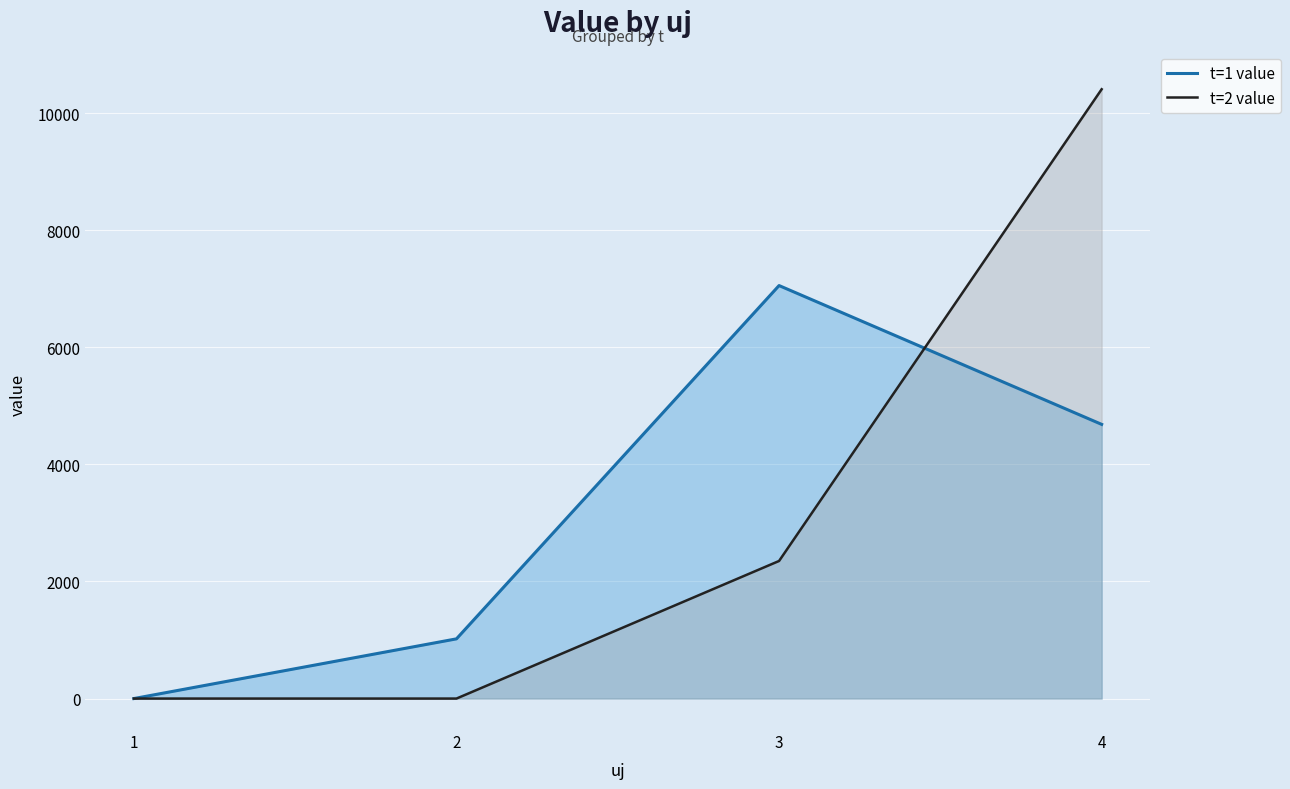

What value does the t=1 value series have at 4?

4682.7